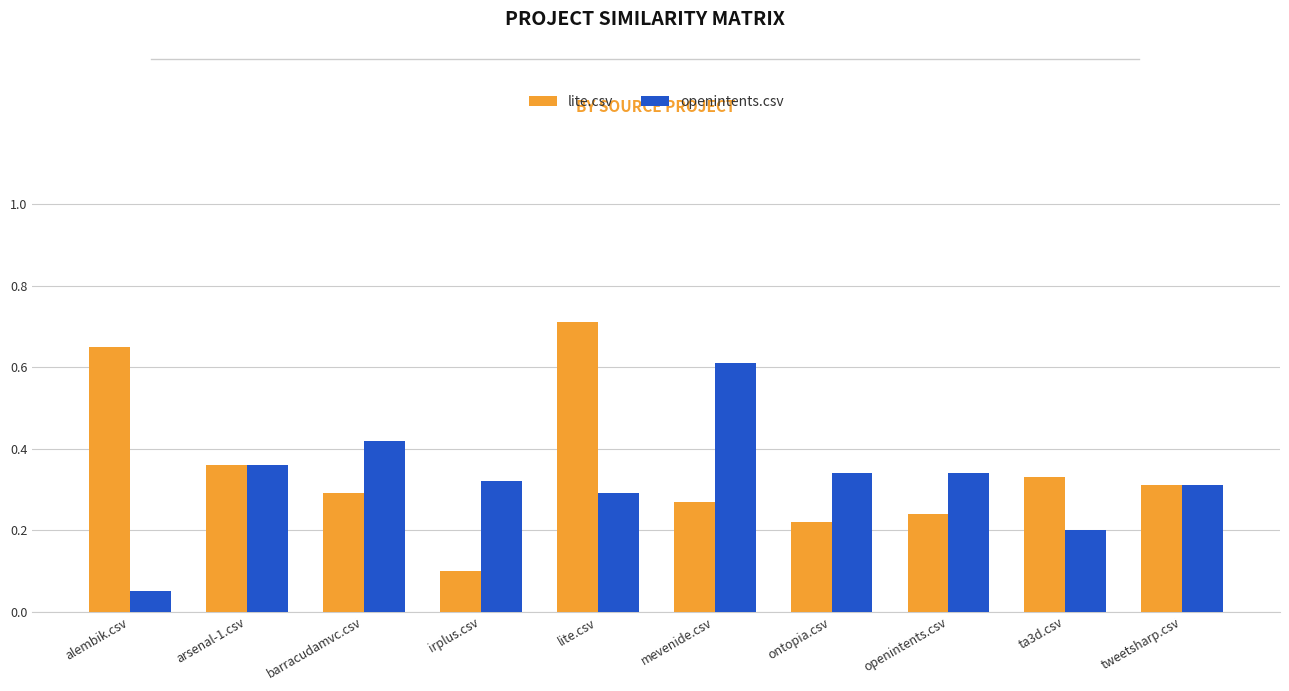

Which series changed the most between mevenide.csv and tweetsharp.csv?

openintents.csv